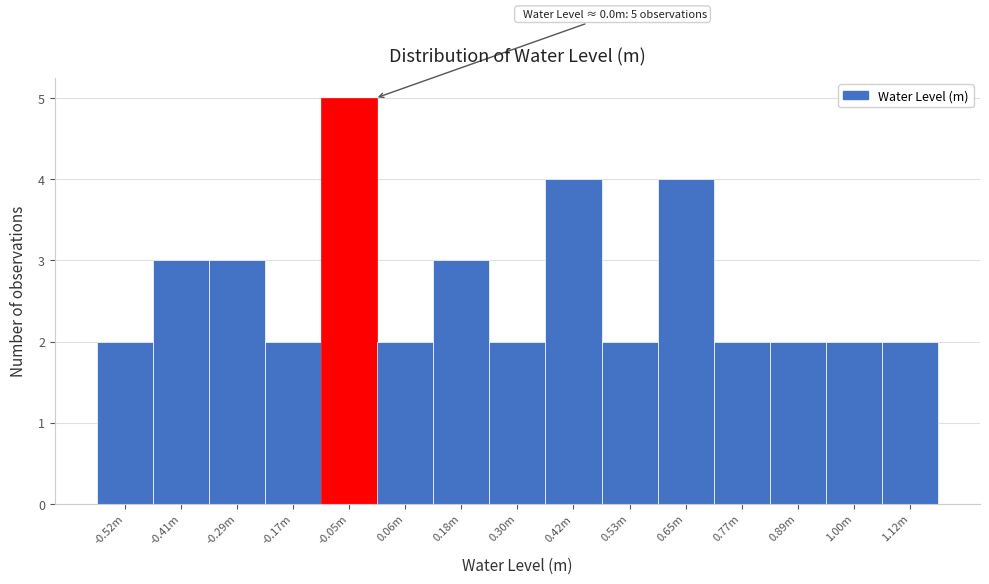

Reading right to left, transcribe all the data shown in this chart.

2	2	2	2	4	2	4	2	3	2	5	2	3	3	2